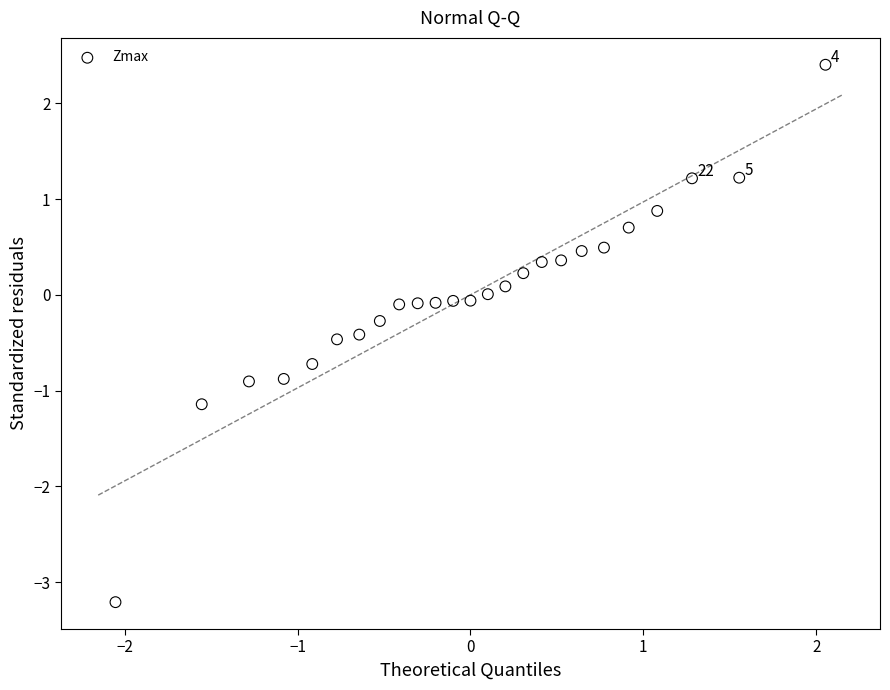

What is the range of X values (max minus min)?

4.1